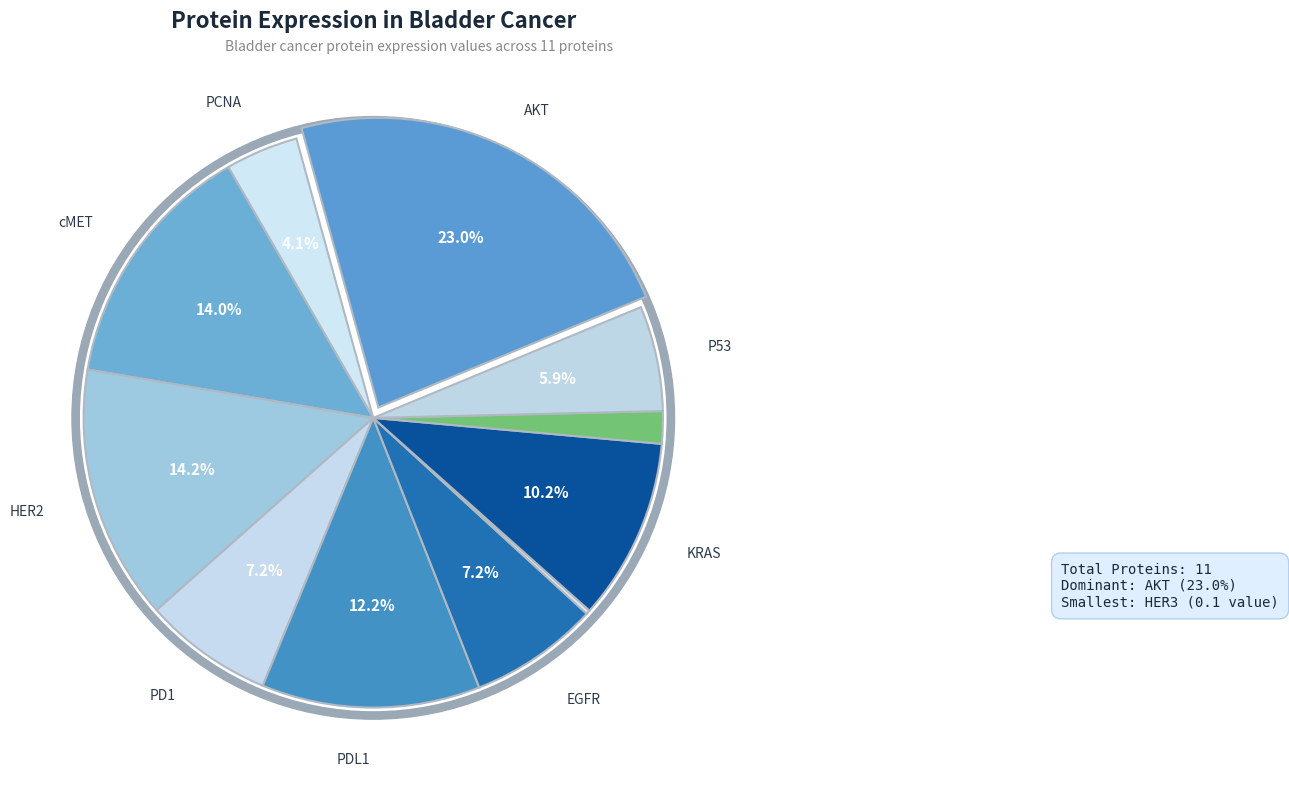

Between AKT and PD1, which is larger?

AKT